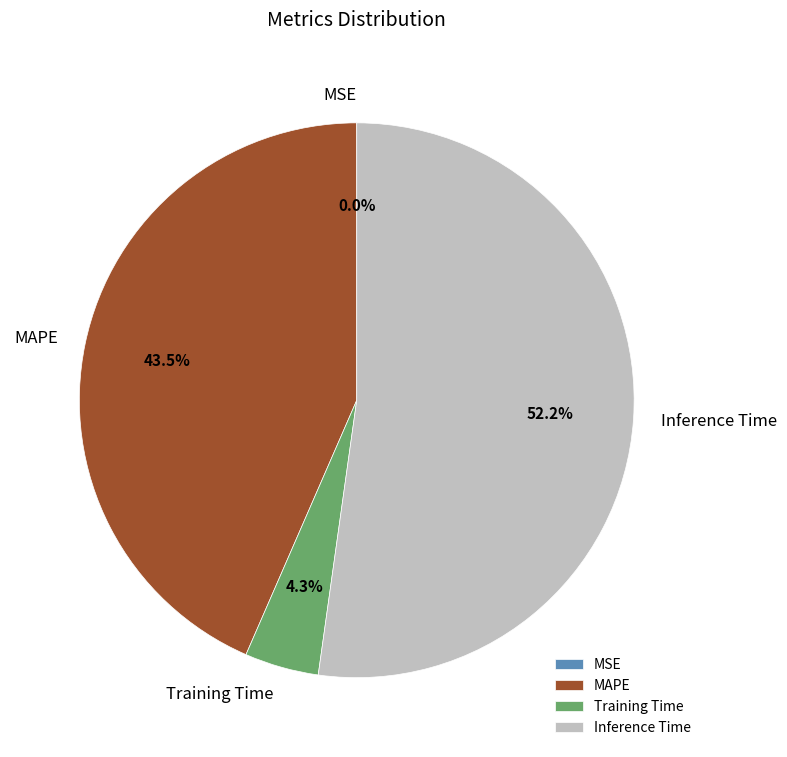

Is it true that Training Time is 4% of the pie?

True